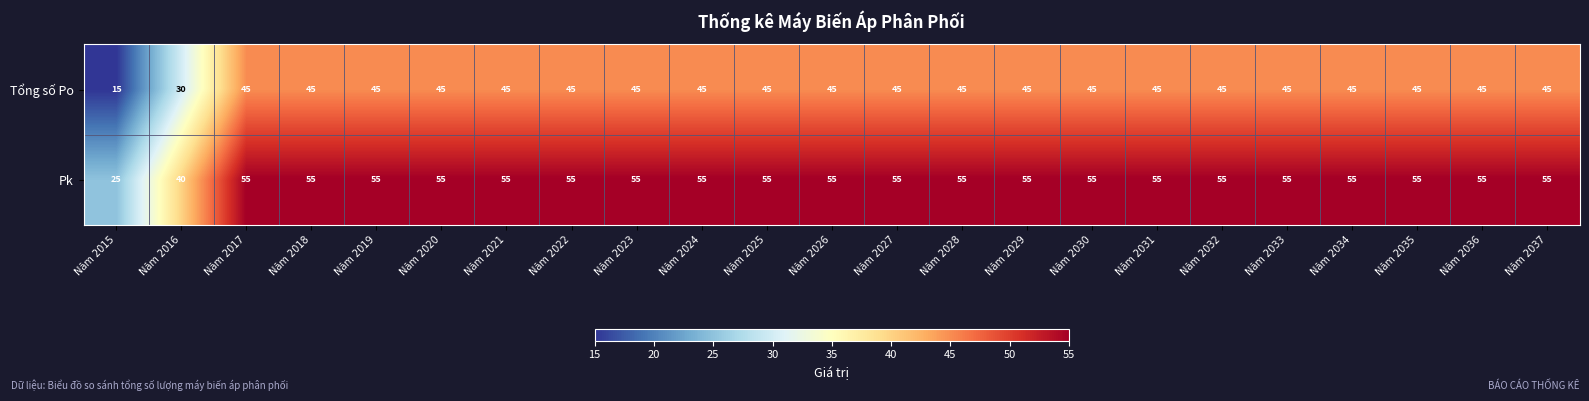

What is the total value across all series at Năm 2019?

100